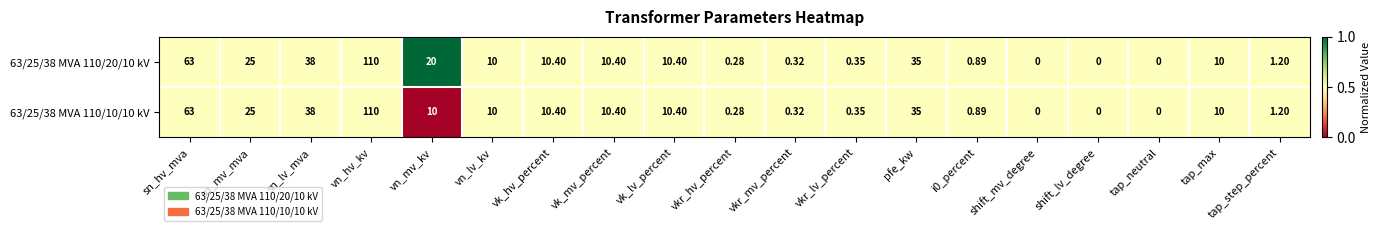

At which category is the sum across all series the highest?

vn_hv_kv